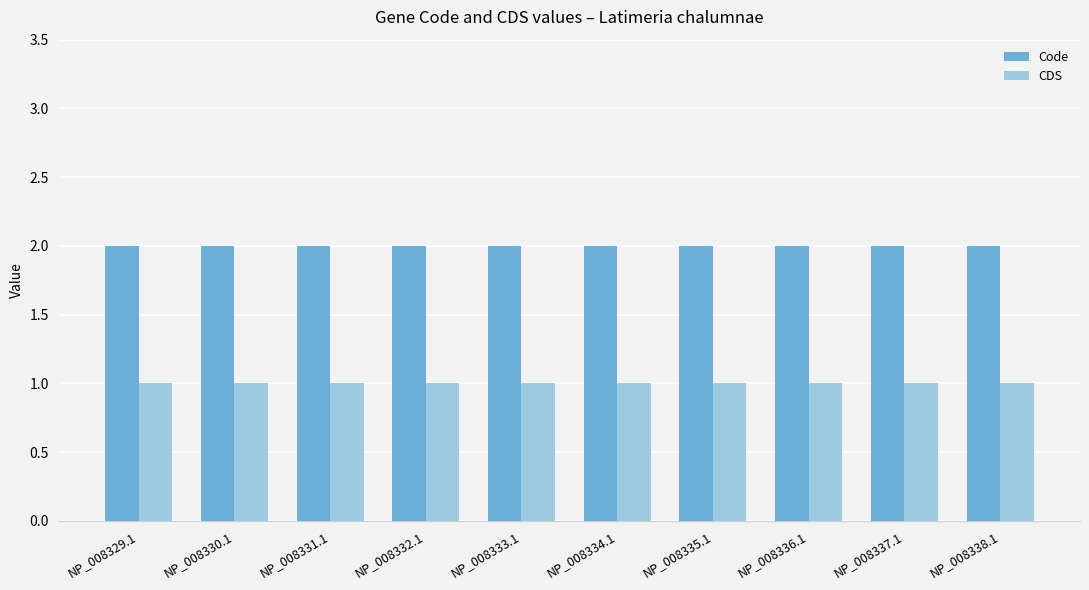

What is the total value across all series at NP_008336.1?

3